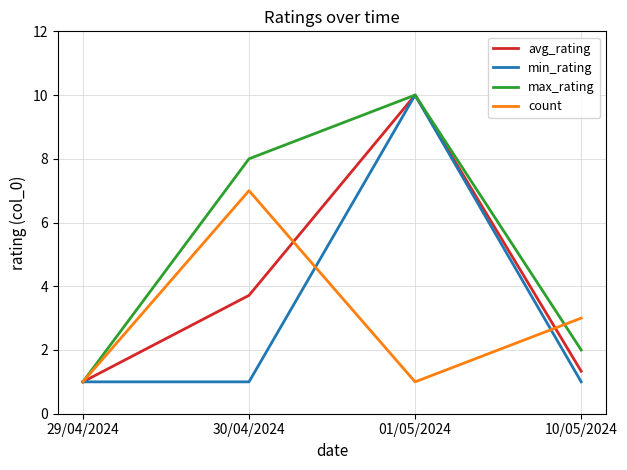

Which series ends up on top after the final intersection of min_rating and count?

count